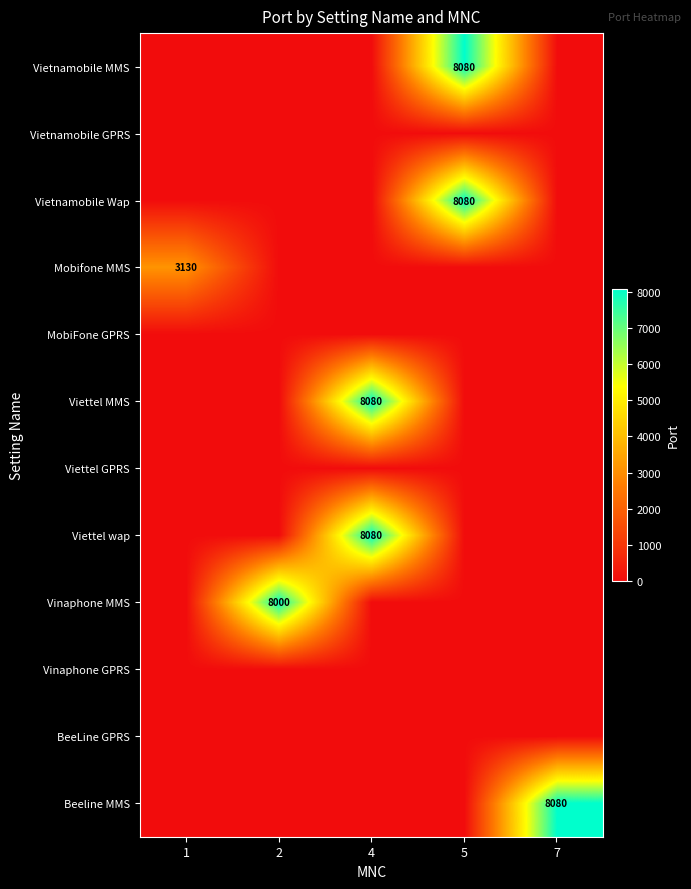

What is the average value of the Viettel MMS series?

1616